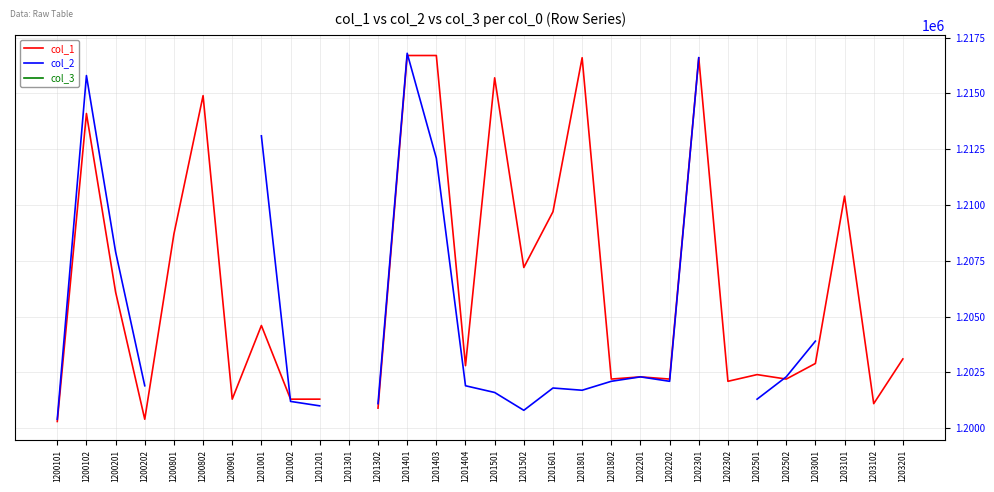

How many lines are shown in the chart?

3